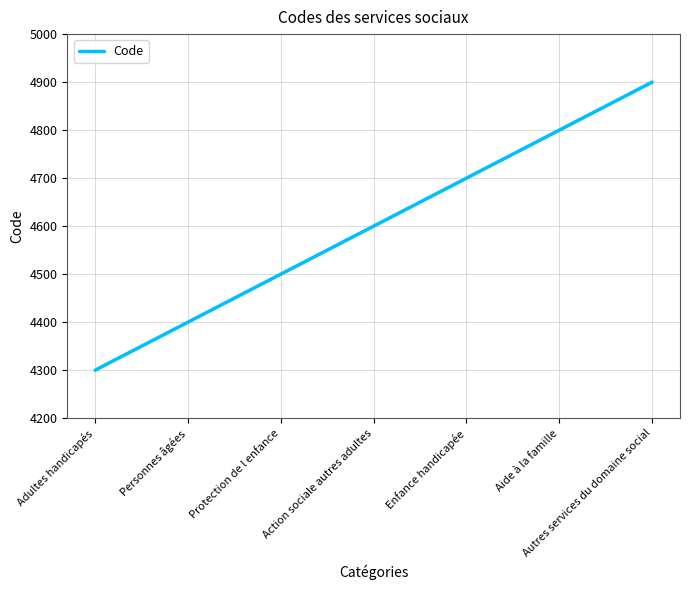

True or false: the data shows 4800 at Aide à la famille.

True